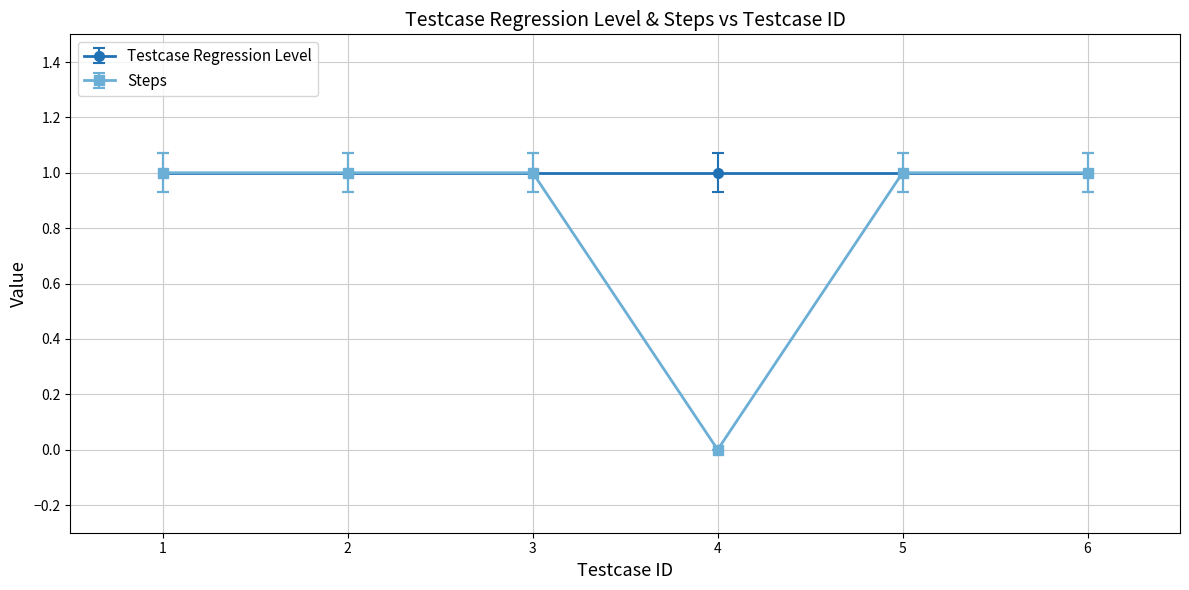

True or false: Testcase Regression Level has more than 2 interior local peaks.

False